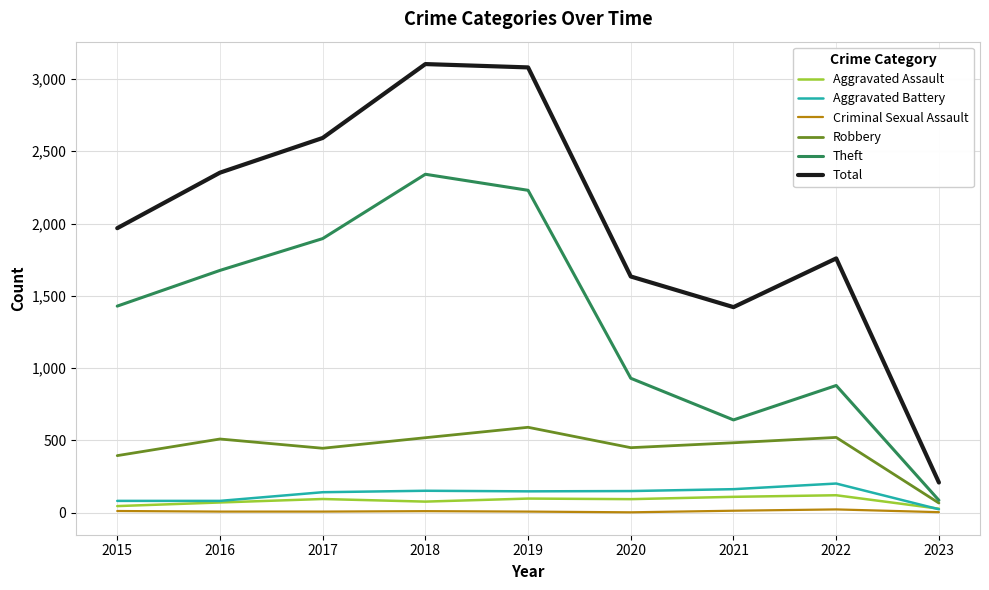

Which series changed the most between 2015 and 2019?

Total